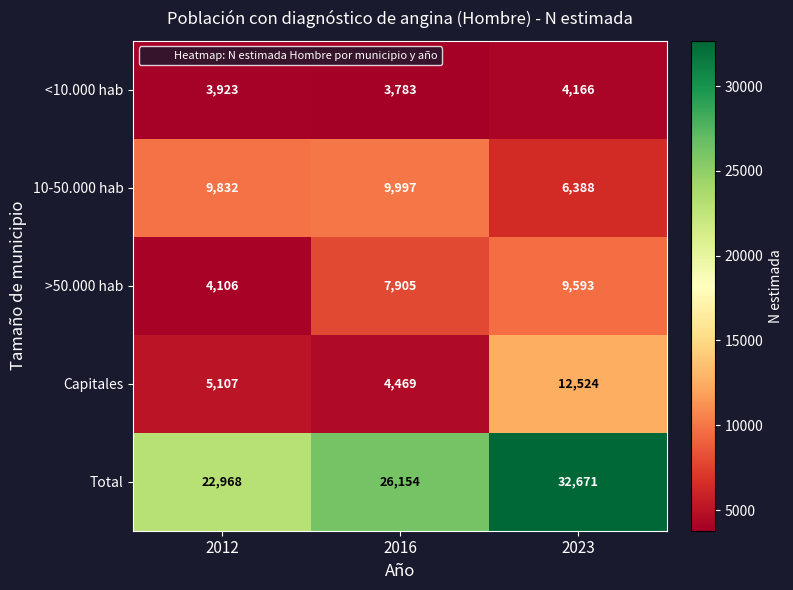

What is the total value across all series at 2016?

52308